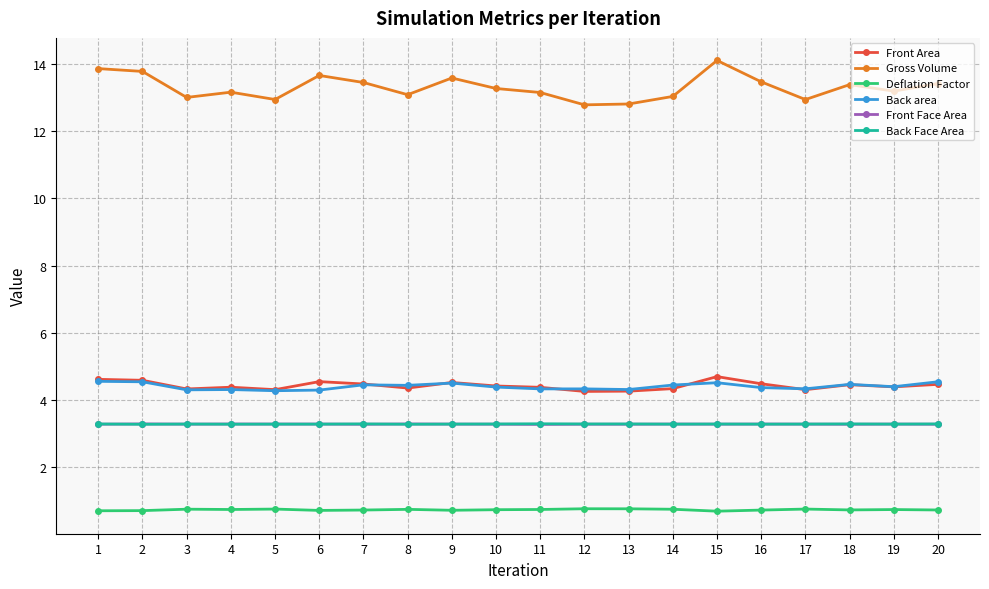

True or false: Front Area has more than 0 interior local peaks.

True